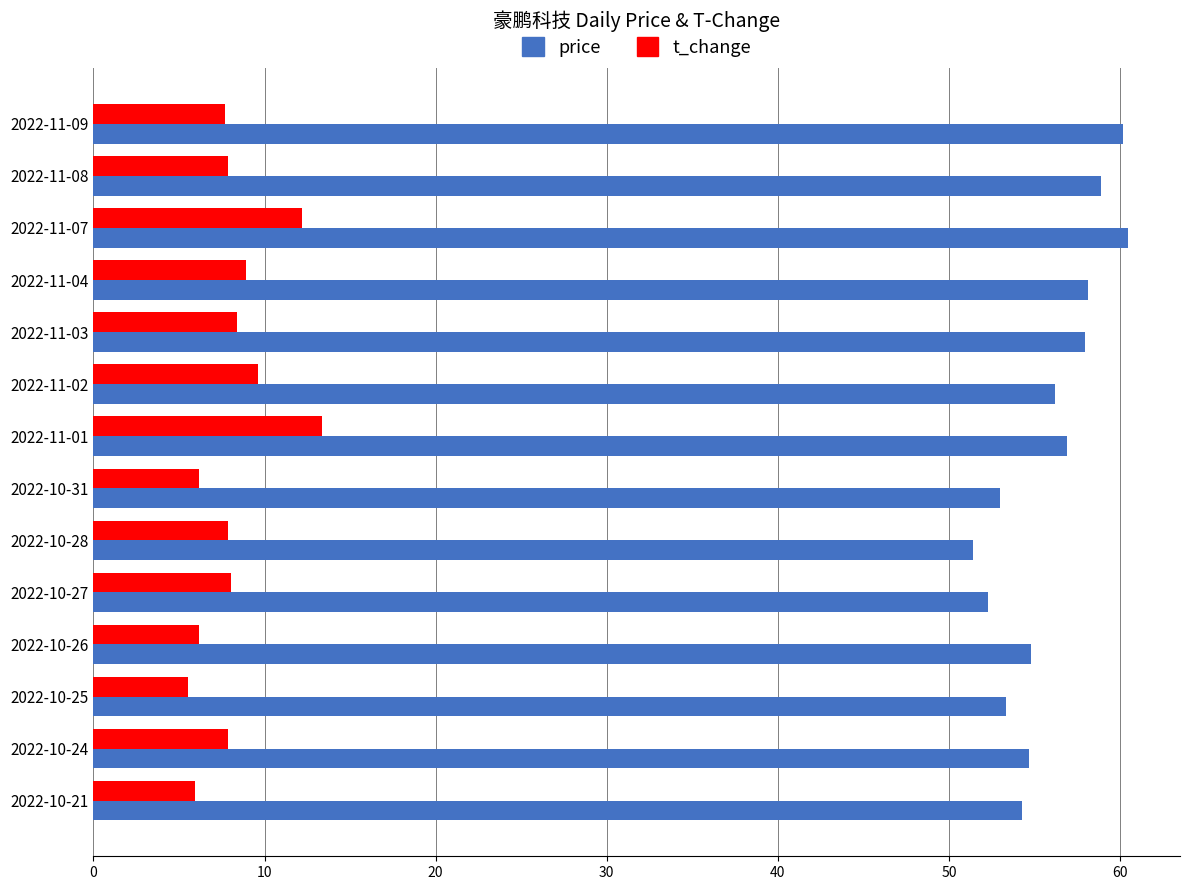

How many series are shown in this chart?

2